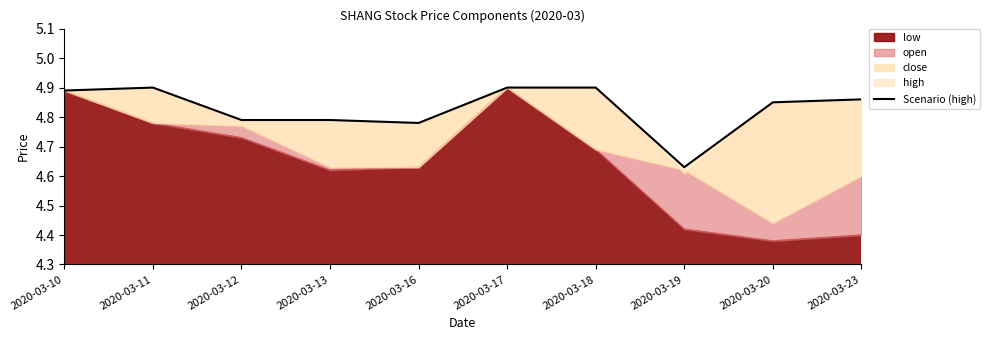

How many lines are shown in the chart?

1